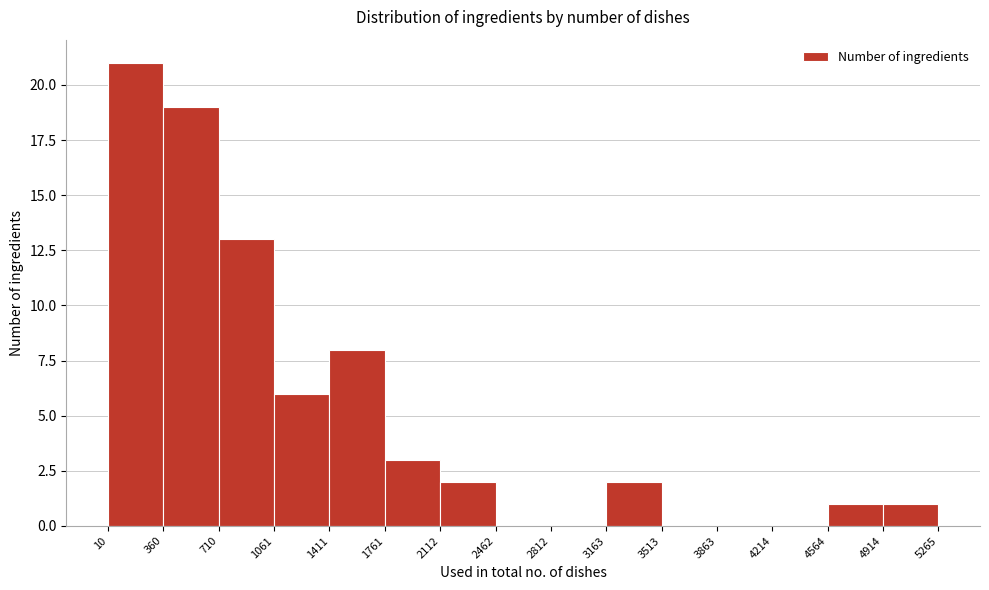

Reading left to right, list every bar in this chart as the range it spans on the x-axis followed by its height. The values are not printed on the chart, so give them approximately, as read against the axis.

10 to 360: 21
360 to 710: 19
710 to 1061: 13
1061 to 1411: 6
1411 to 1761: 8
1761 to 2112: 3
2112 to 2462: 2
2462 to 2812: 0
2812 to 3163: 0
3163 to 3513: 2
3513 to 3863: 0
3863 to 4214: 0
4214 to 4564: 0
4564 to 4914: 1
4914 to 5265: 1